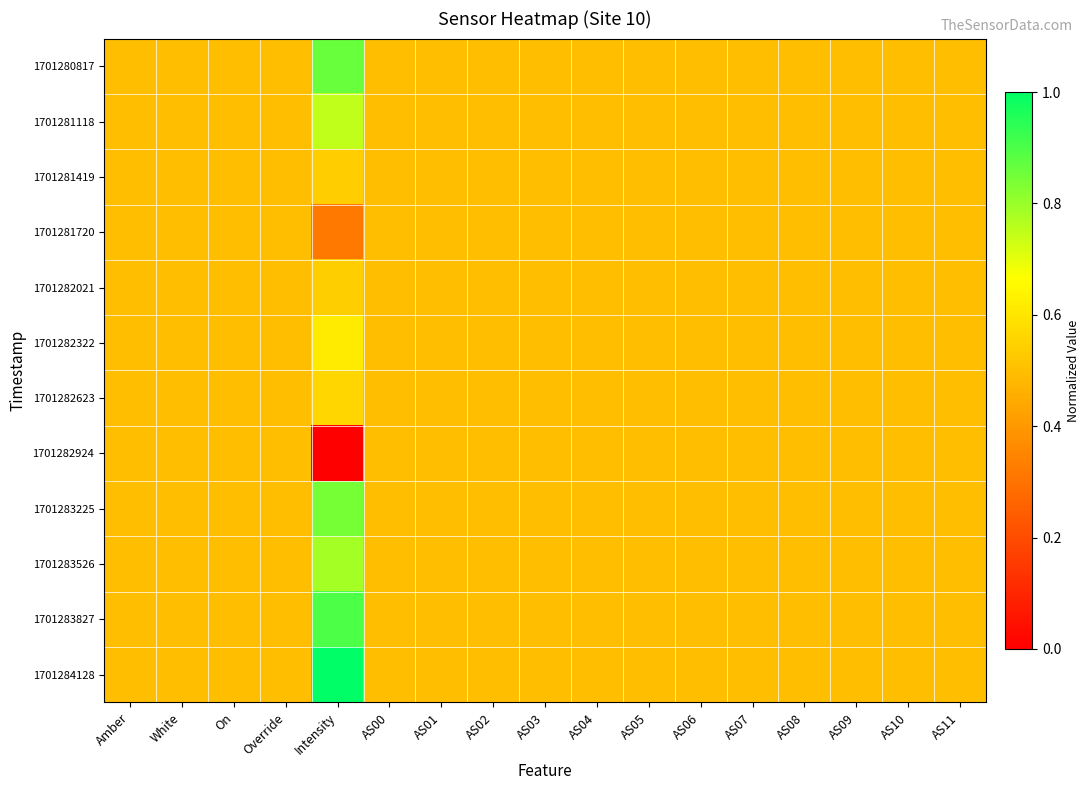

What is the total value across all series at White?

6.0